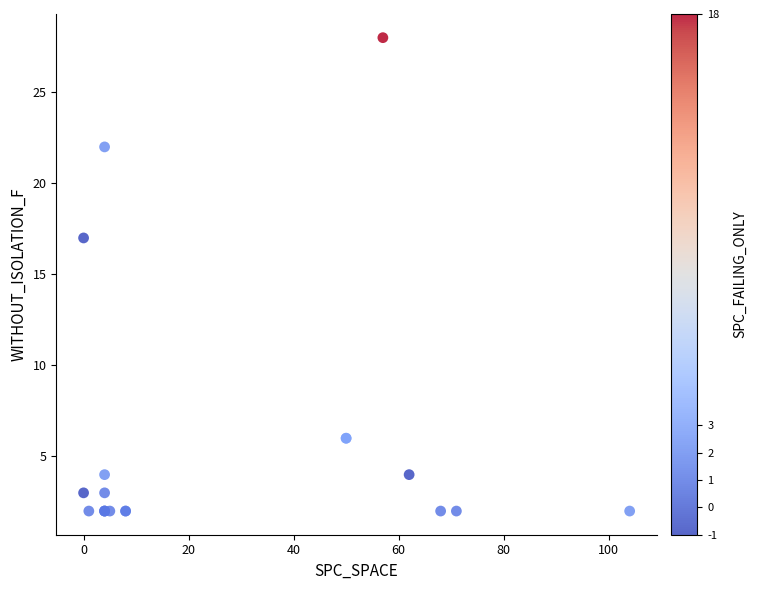

What Y value in the scatter plot is closest to 15?

17